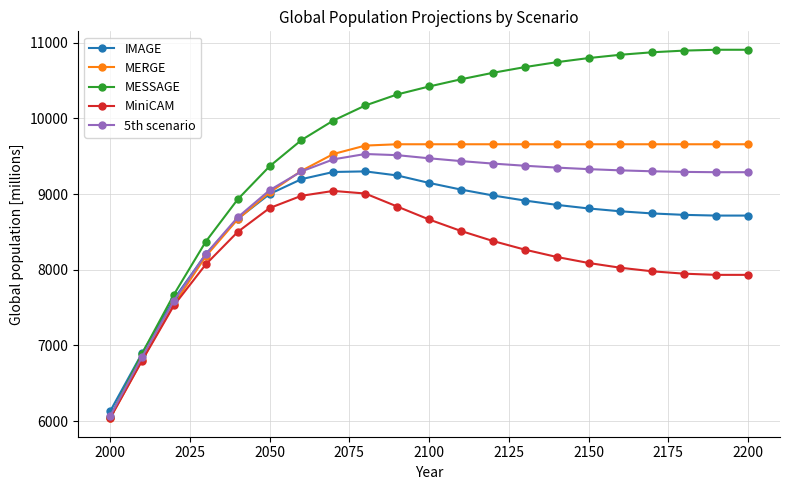

Which series has the widest spread of values?

MESSAGE